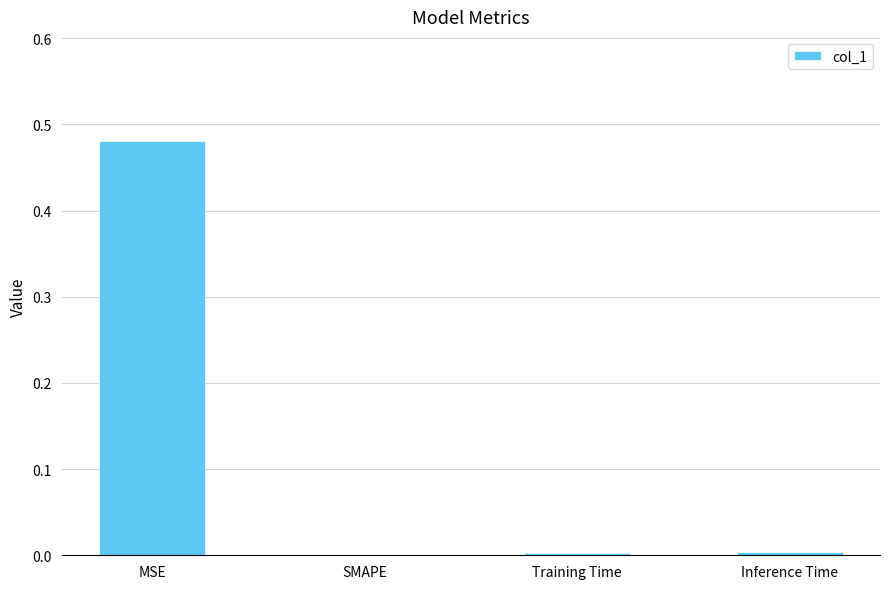

True or false: the data shows 0.2 at MSE.

False